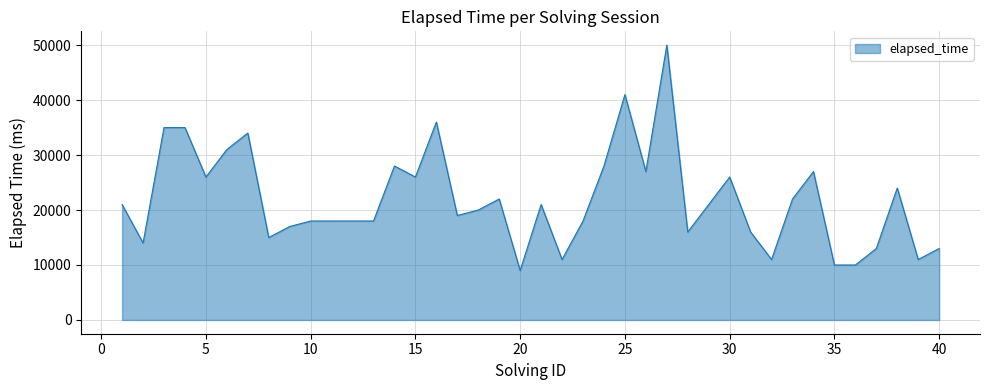

What is the difference between the maximum and minimum values?

41000